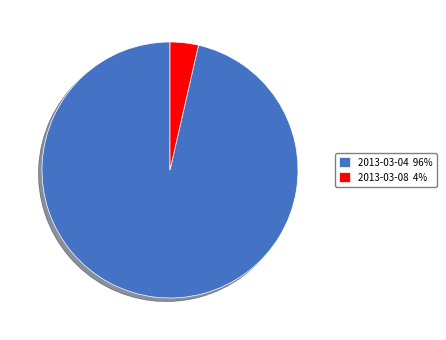

Is there any slice that represents more than half of the pie?

Yes